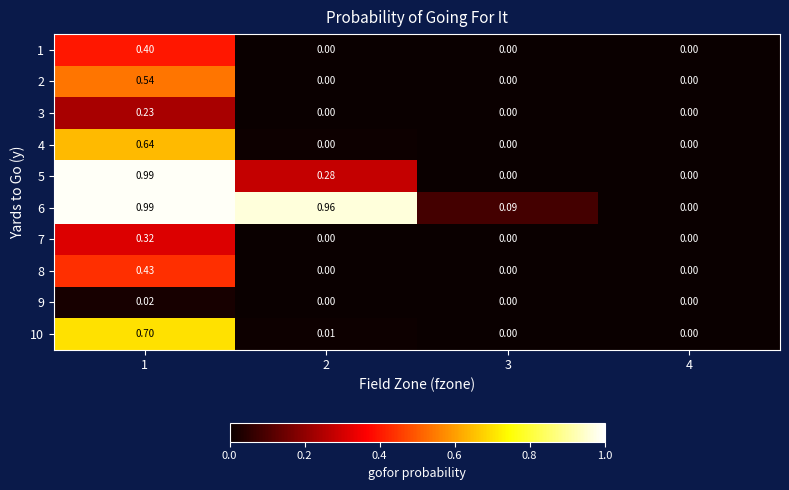

Is the value of 9 at 1 greater than the value of 7 at 3?

Yes